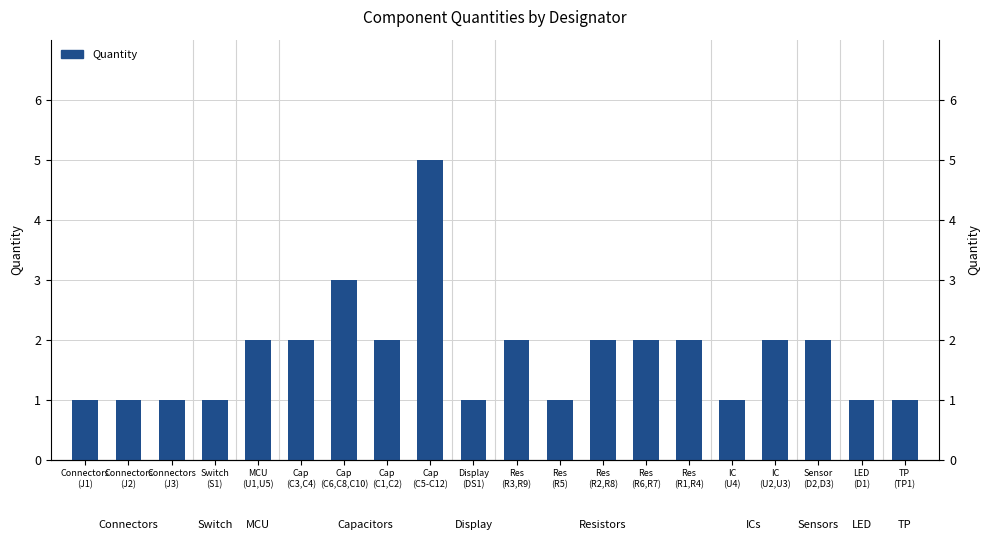

How many bars are there in total?

20